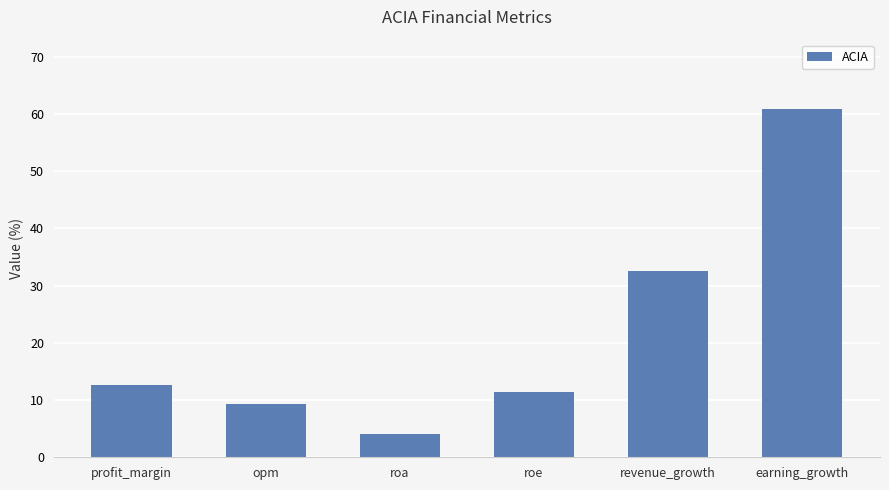

What position from the right is roe?

3